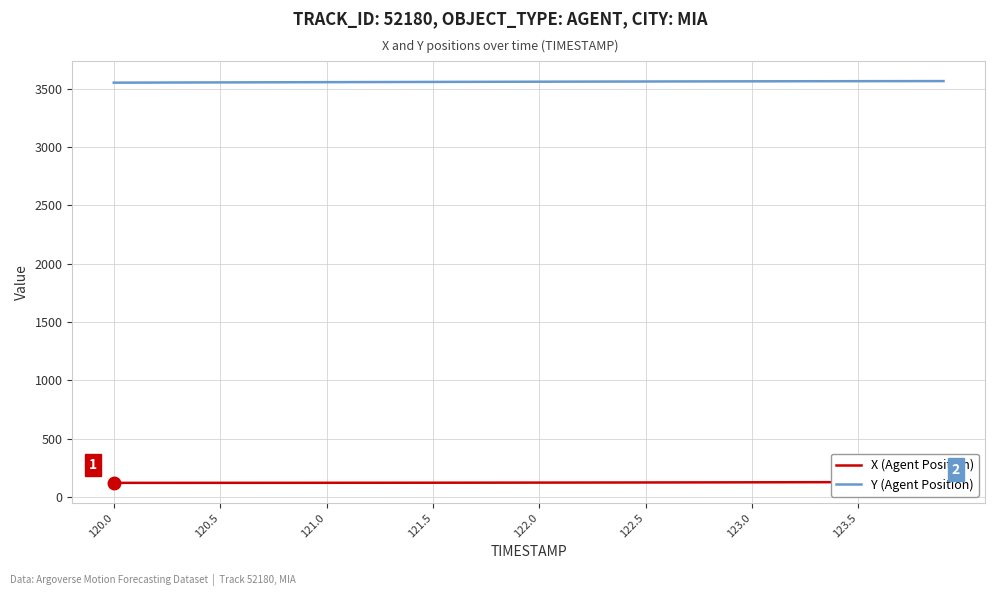

What is the smallest value displayed?

122.7